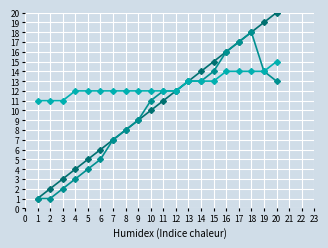

What is the total value across all series at 17?

48